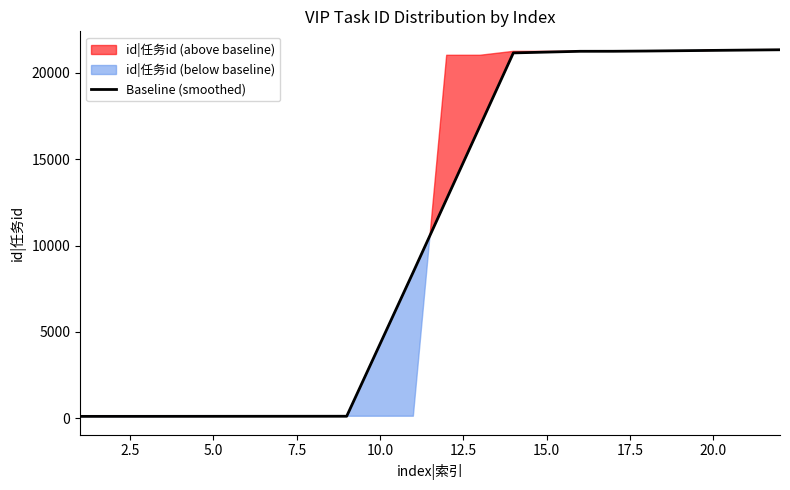

True or false: the data has more than 0 interior local peaks.

False